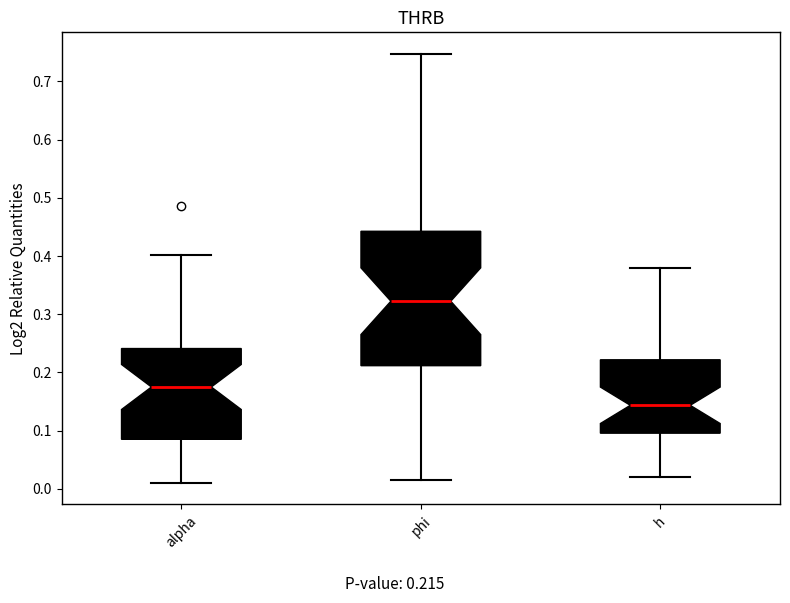

Which box is the tallest, from its lower edge to its upper edge?

phi